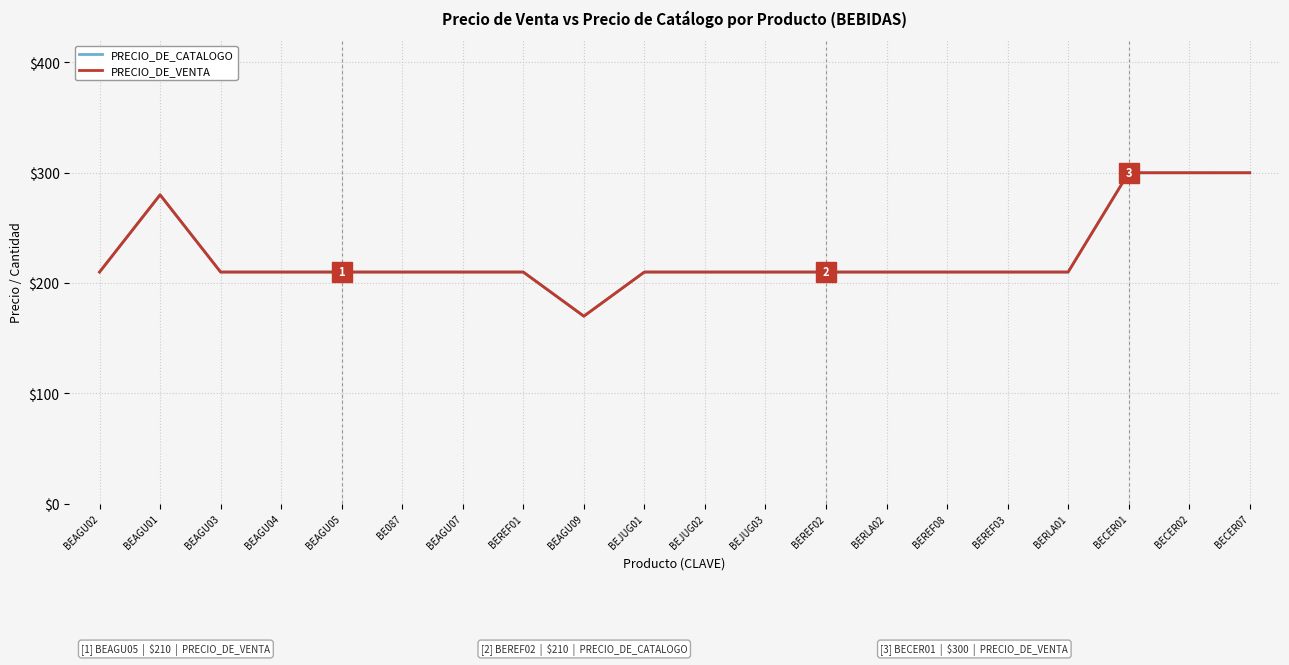

Rank the series at BEREF08 from highest to lowest value.

PRECIO_DE_CATALOGO, PRECIO_DE_VENTA